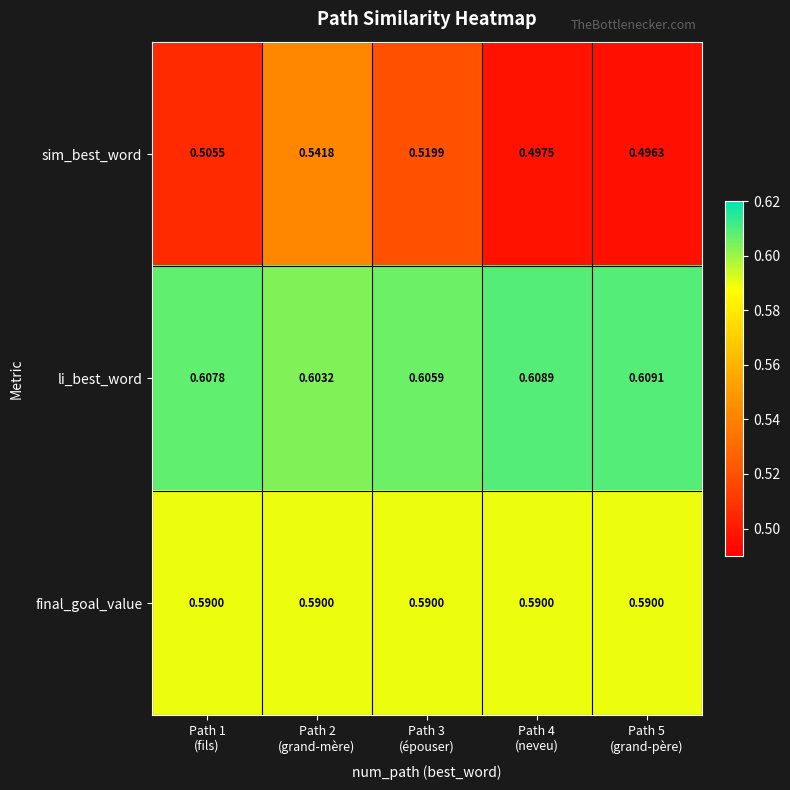

Which series has the widest spread of values?

sim_best_word